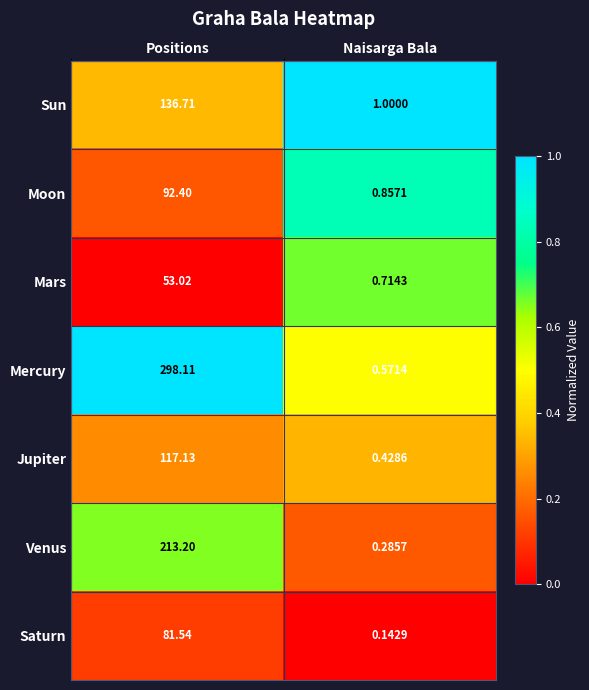

Rank the series at Naisarga Bala from lowest to highest value.

Saturn, Venus, Jupiter, Mercury, Mars, Moon, Sun